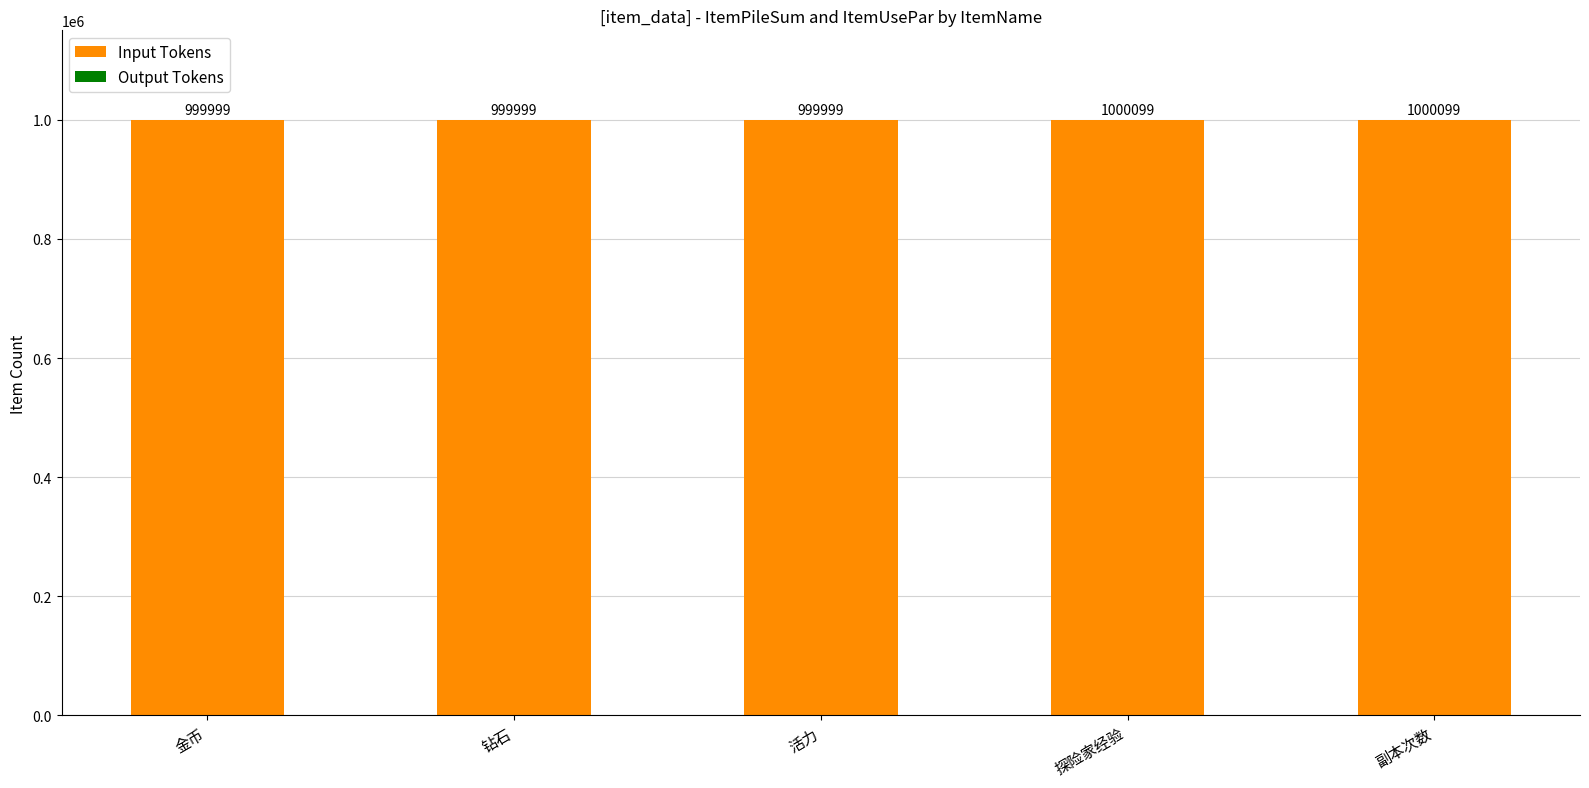

The Input Tokens series shows 999999 at 钻石. True or false?

True